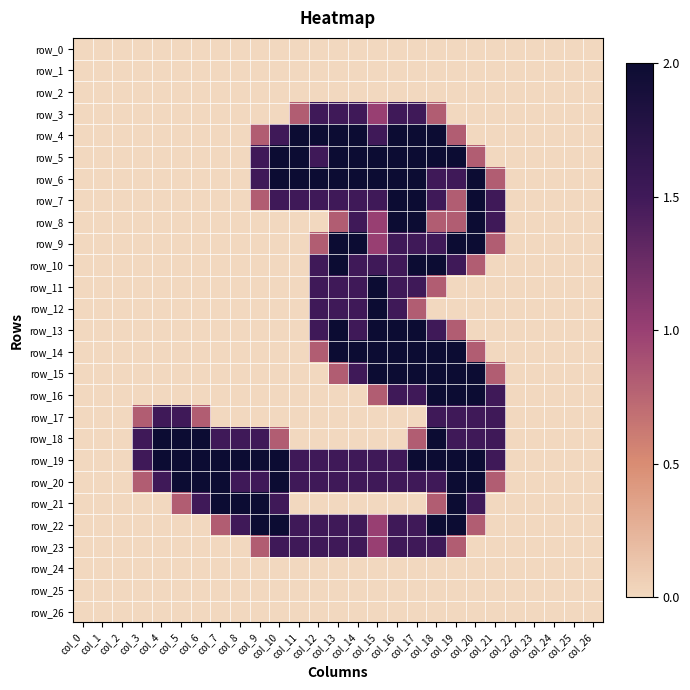

Which series changed the most between col_17 and col_18?

row_17